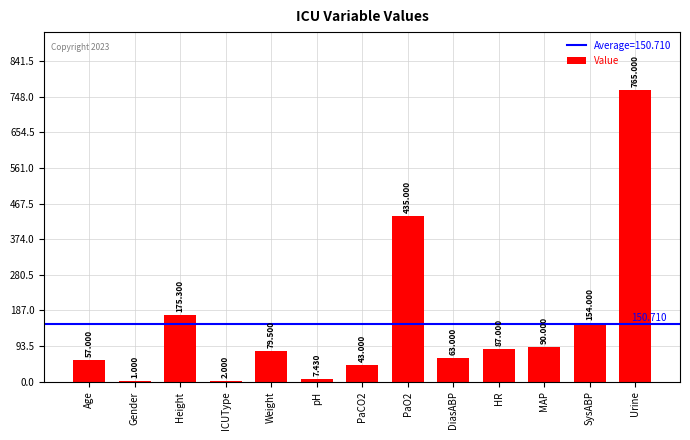

At which category does the chart reach its peak across all series?

Urine